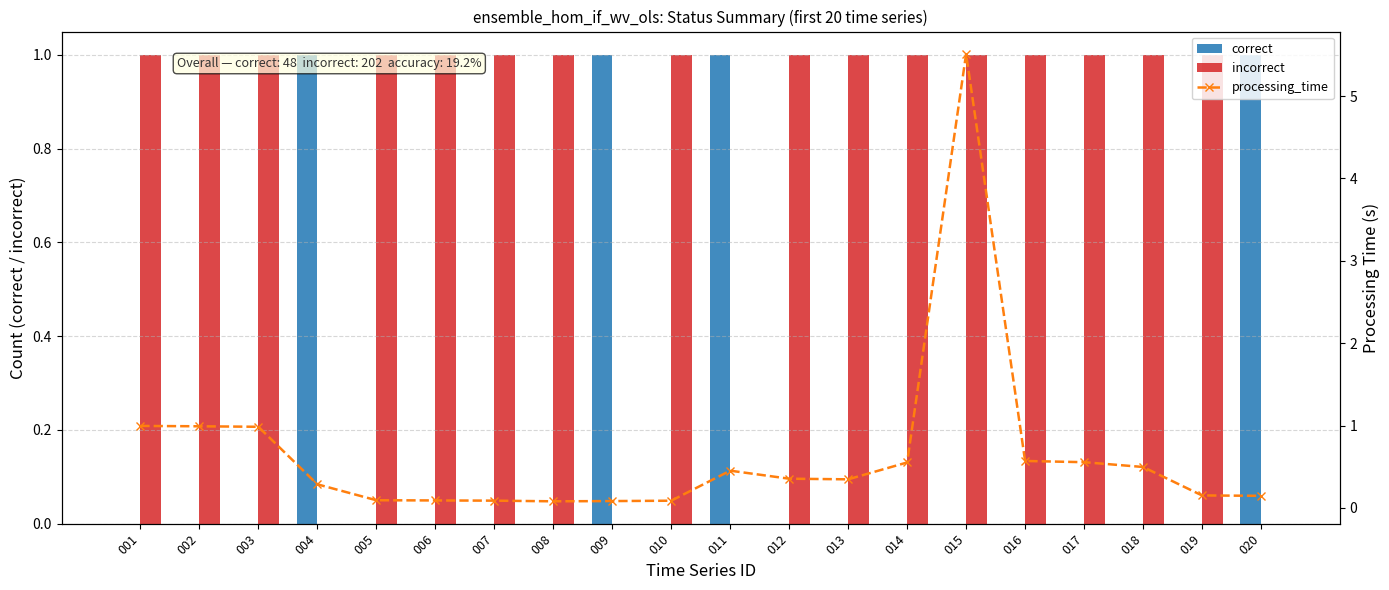

What is the minimum value for processing_time?

0.1